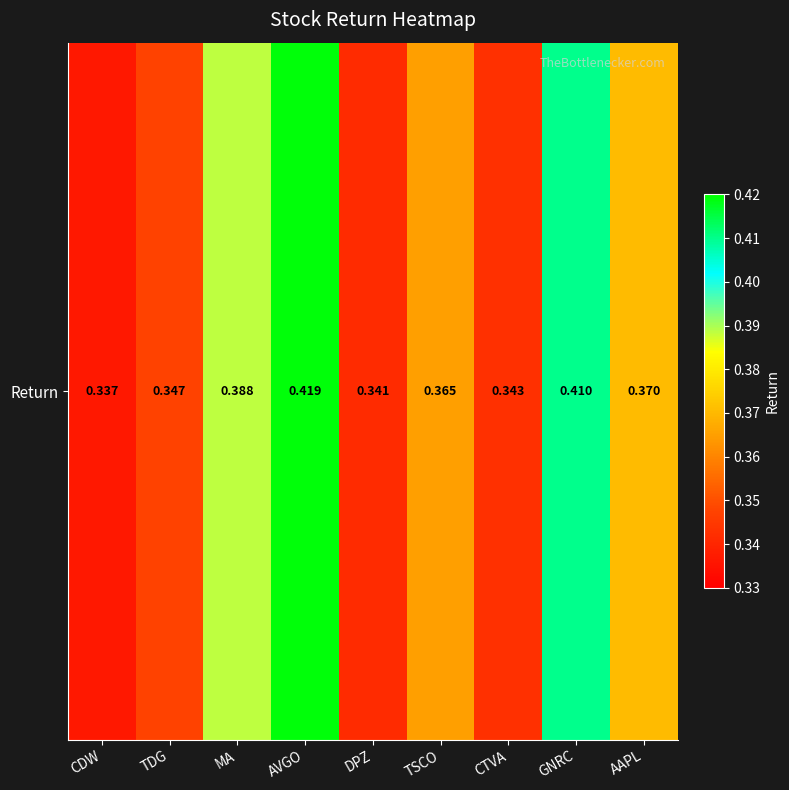

Reading left to right, extract all data points from this chart.

CDW=0.3	TDG=0.3	MA=0.4	AVGO=0.4	DPZ=0.3	TSCO=0.4	CTVA=0.3	GNRC=0.4	AAPL=0.4